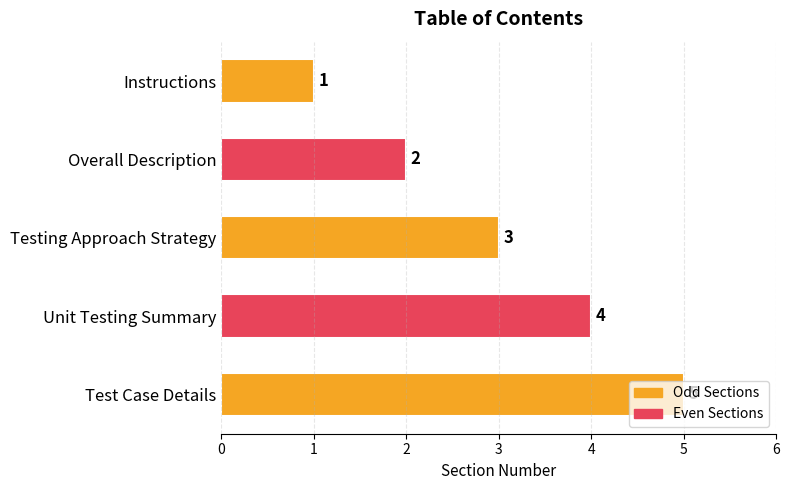

What is the difference between the maximum and minimum values?

4